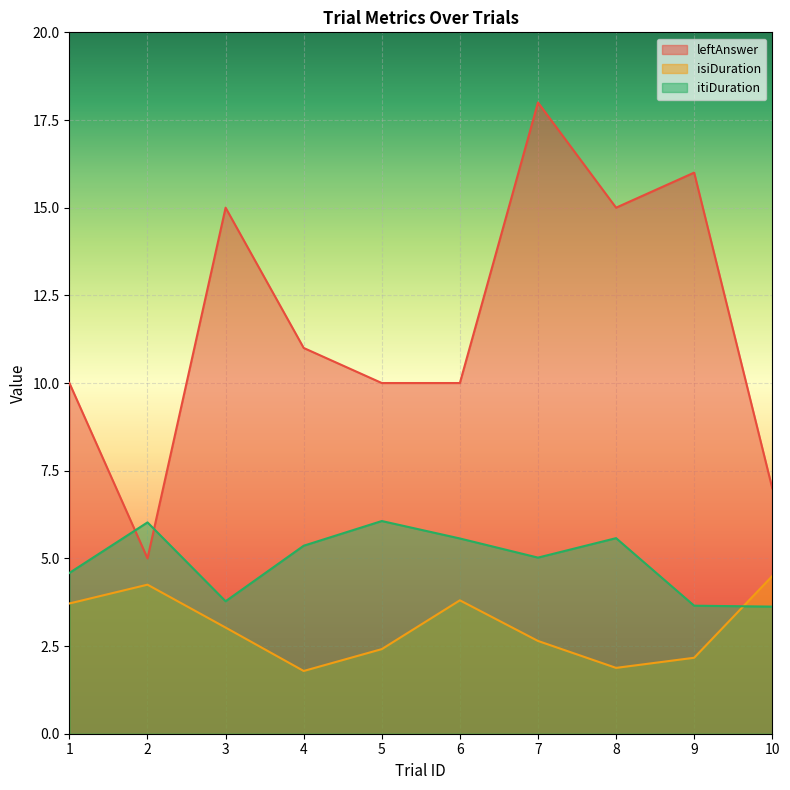

At 8, list the series in order from largest to smallest.

leftAnswer, itiDuration, isiDuration